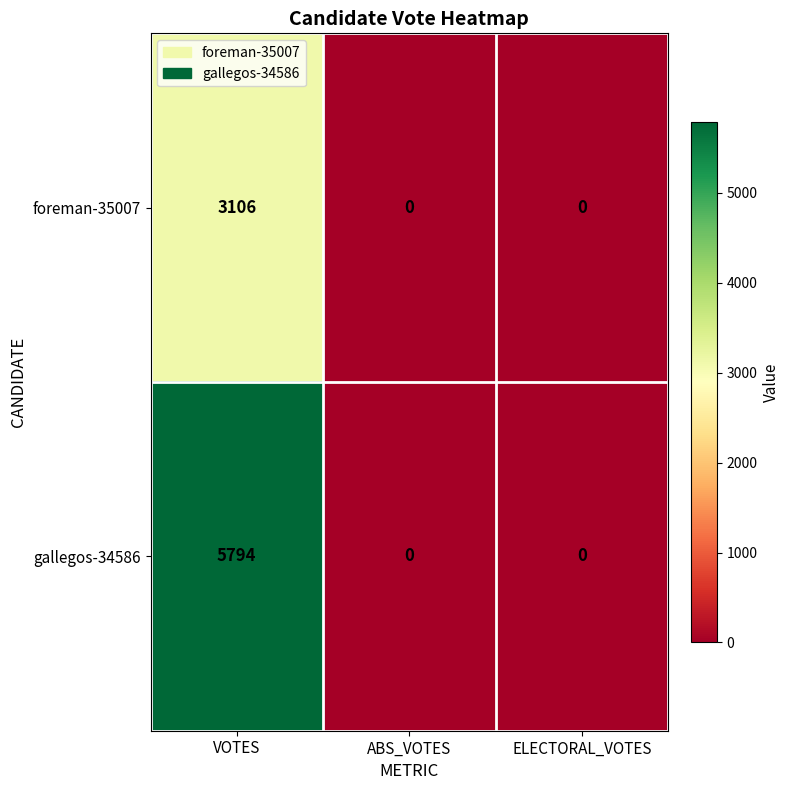

How many distinct data groups are displayed?

2